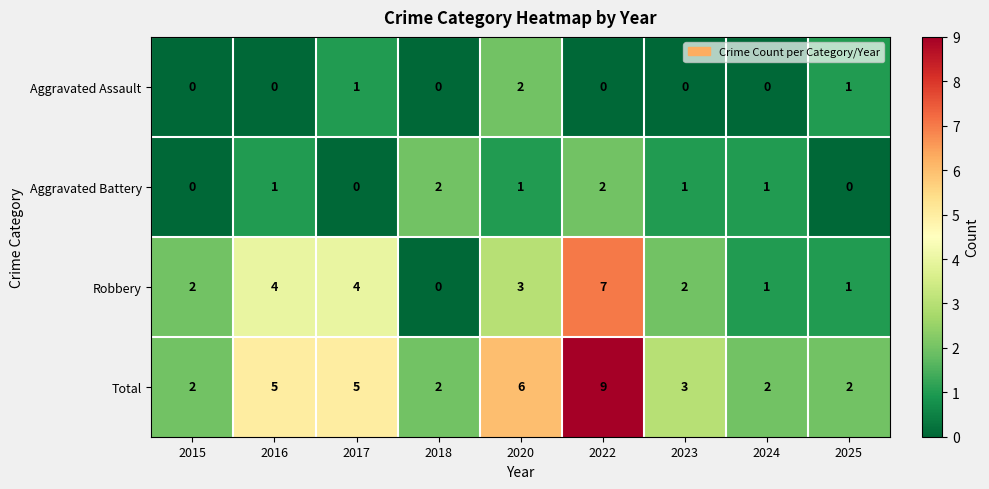

At 2023, list the series in order from smallest to largest.

Aggravated Assault, Aggravated Battery, Robbery, Total